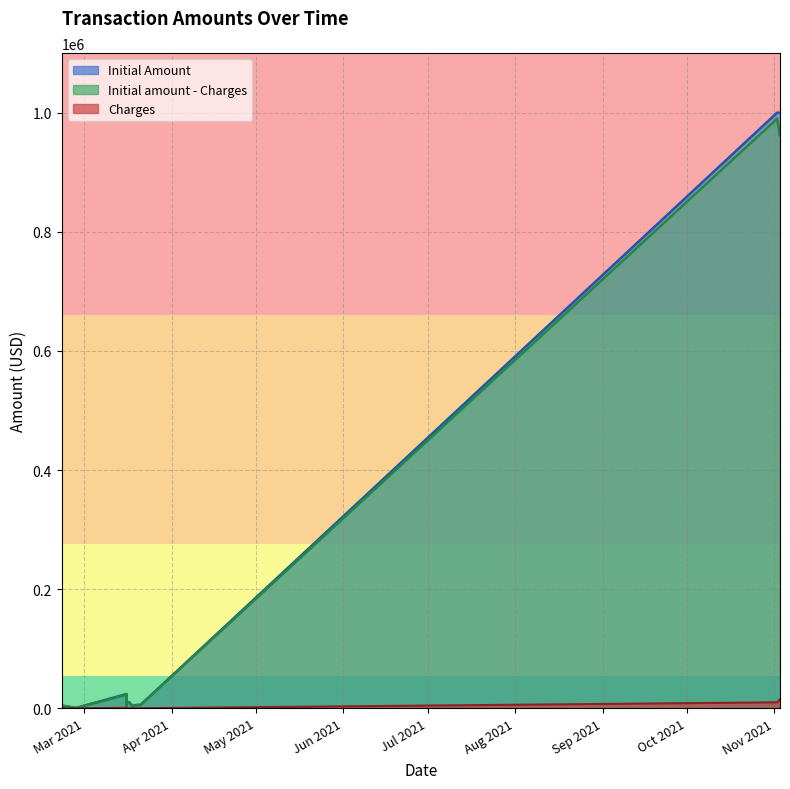

Is the value of Charges at 2021-02-21 greater than the value of Initial amount - Charges at 2021-03-16?

No